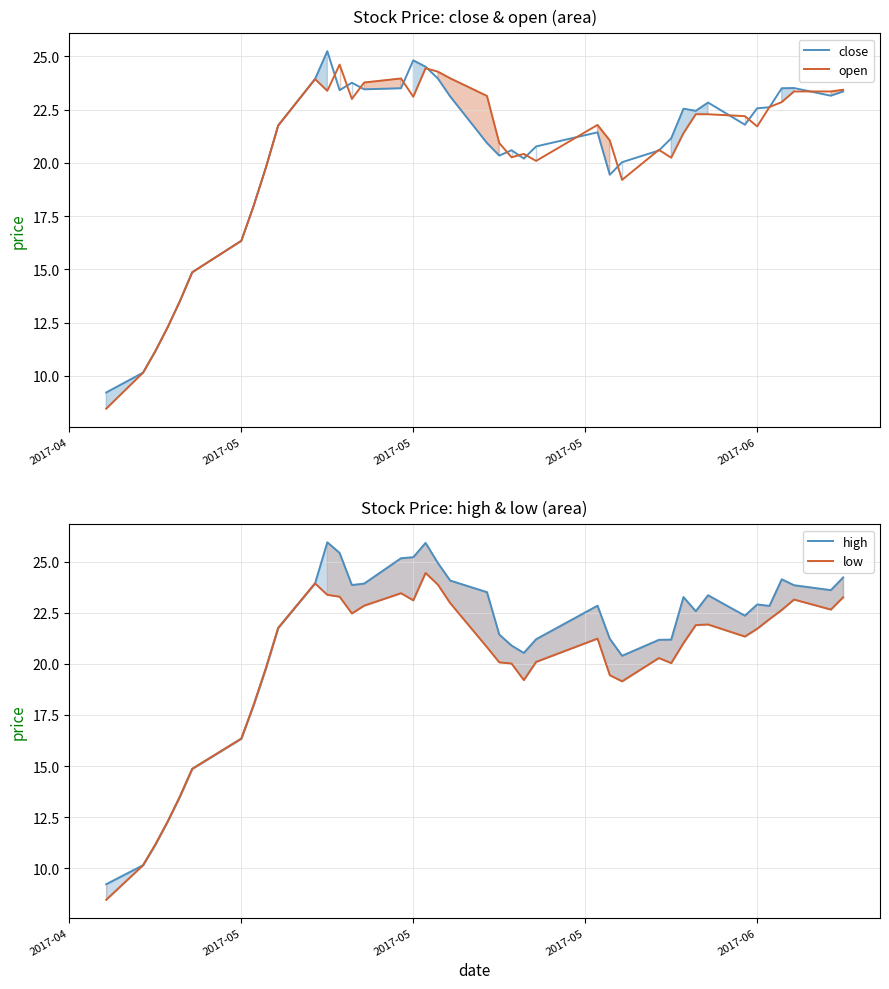

True or false: high and low intersect in this chart.

False